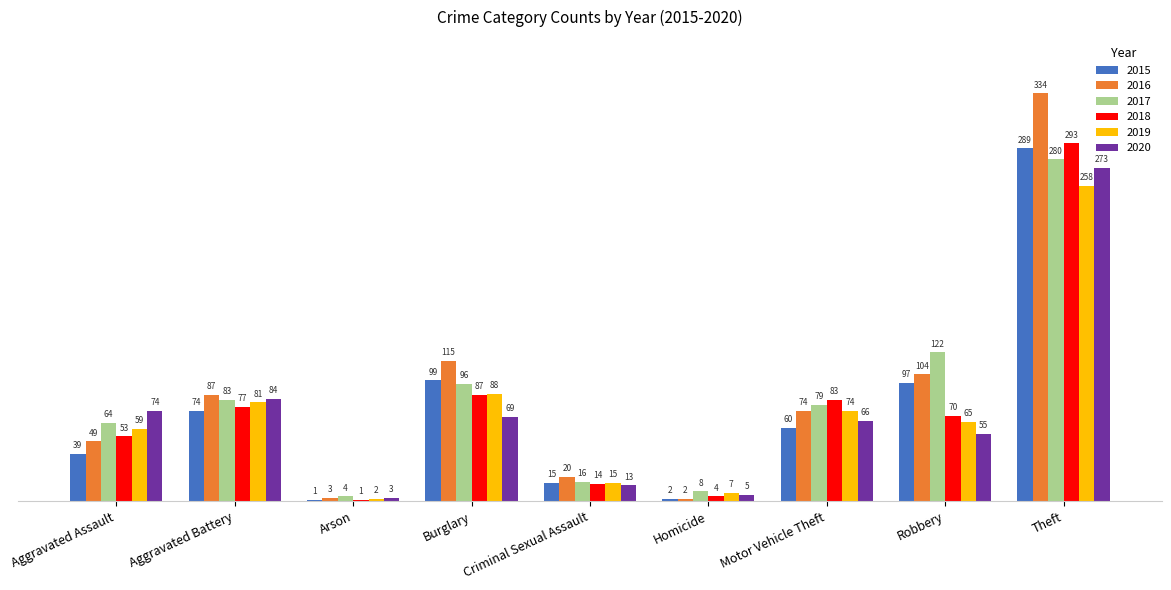

What is the total value across all series at Aggravated Assault?

338